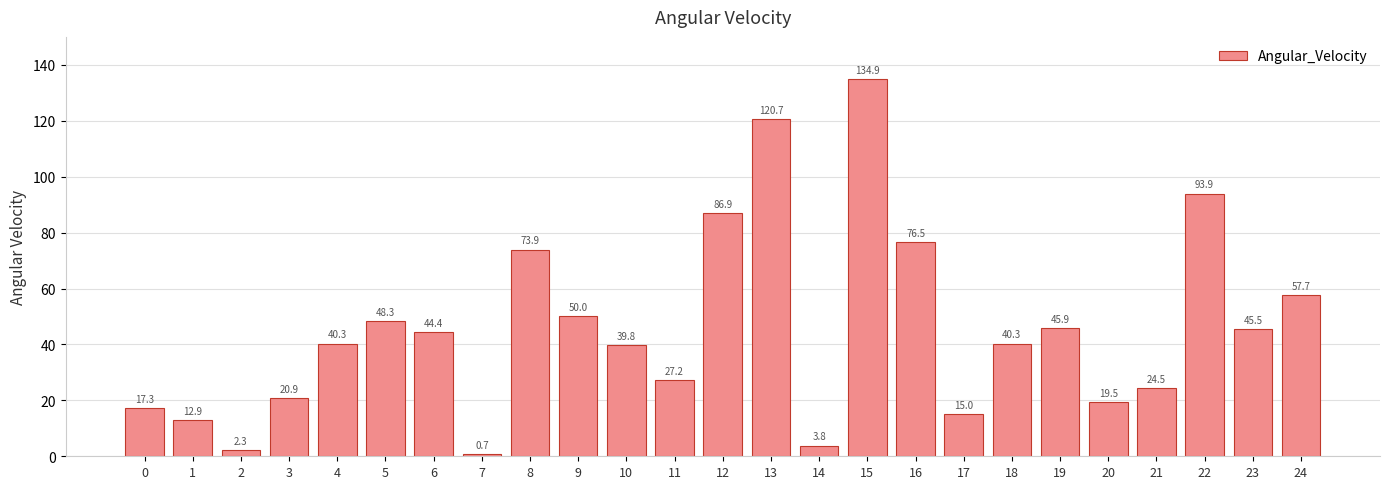

What is the change in value from 7 to 11?

+26.5